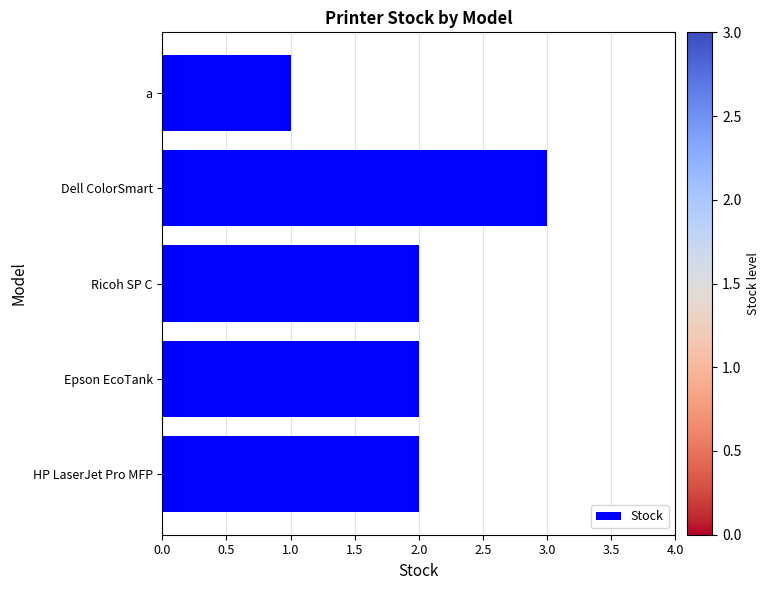

What is the sum of all values?

10